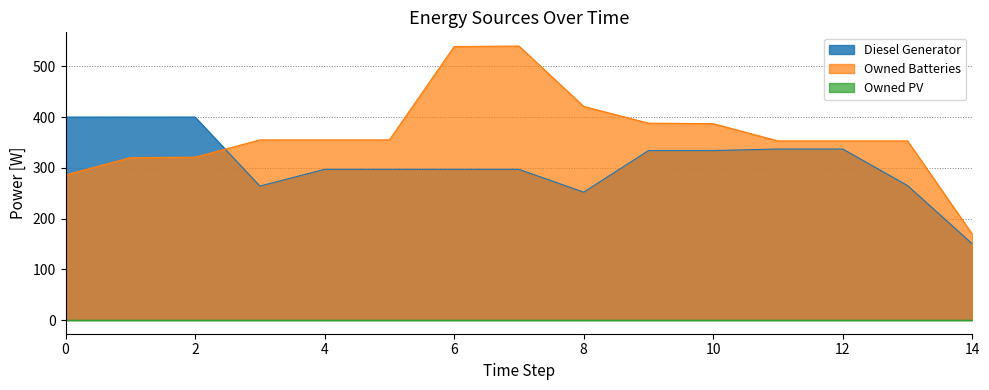

Reading right to left, extract all data points from this chart.

Diesel Generator: 14=150	13=265	12=337	11=337	10=334	9=334	8=252	7=297	6=297	5=297	4=297	3=264	2=400	1=400	0=400
Owned Batteries: 14=169	13=353	12=353	11=353	10=387	9=388	8=421	7=540	6=539	5=355	4=355	3=355	2=321	1=320	0=286